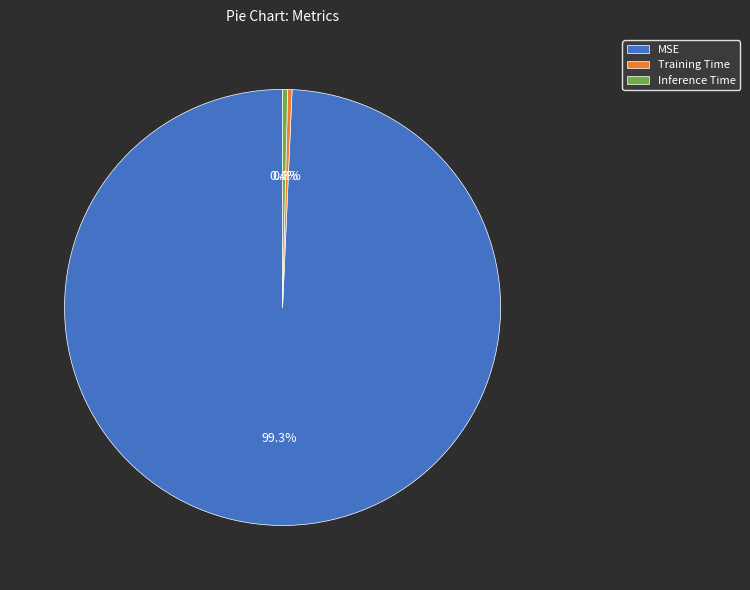

How much of the chart is everything except MSE?

0.7%